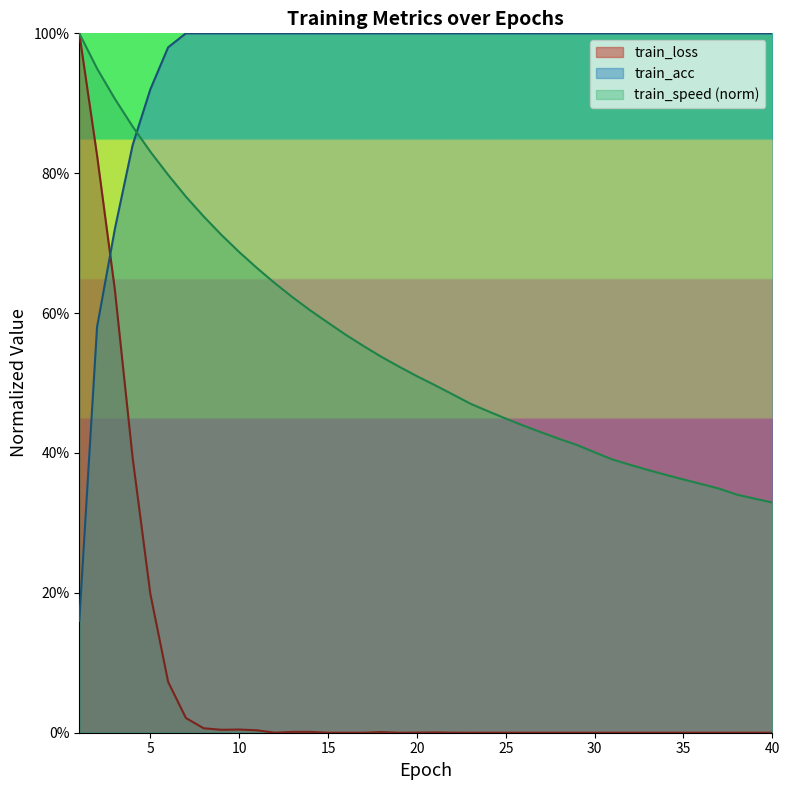

Reading left to right, list all the values displayed in this chart.

train_loss: 1=1.0	2=0.8	3=0.6	4=0.4	5=0.2	6=0.1	7=0.0	8=0.0	9=0.0	10=0.0	11=0.0	12=0.0	13=0.0	14=0.0	15=0.0	16=0.0	17=0.0	18=0.0	19=0.0	20=0.0	21=0.0	22=0.0	23=0.0	24=0.0	25=0.0	26=0.0	27=0.0	28=0.0	29=0.0	30=0.0	31=0.0	32=0.0	33=0.0	34=0.0	35=0.0	36=0.0	37=0.0	38=0.0	39=0.0	40=0.0
train_acc: 1=0.2	2=0.6	3=0.7	4=0.8	5=0.9	6=1.0	7=1.0	8=1.0	9=1.0	10=1.0	11=1.0	12=1.0	13=1.0	14=1.0	15=1.0	16=1.0	17=1.0	18=1.0	19=1.0	20=1.0	21=1.0	22=1.0	23=1.0	24=1.0	25=1.0	26=1.0	27=1.0	28=1.0	29=1.0	30=1.0	31=1.0	32=1.0	33=1.0	34=1.0	35=1.0	36=1.0	37=1.0	38=1.0	39=1.0	40=1.0
train_speed: 1=1.0	2=0.9	3=0.9	4=0.9	5=0.8	6=0.8	7=0.8	8=0.7	9=0.7	10=0.7	11=0.7	12=0.6	13=0.6	14=0.6	15=0.6	16=0.6	17=0.6	18=0.5	19=0.5	20=0.5	21=0.5	22=0.5	23=0.5	24=0.5	25=0.4	26=0.4	27=0.4	28=0.4	29=0.4	30=0.4	31=0.4	32=0.4	33=0.4	34=0.4	35=0.4	36=0.4	37=0.3	38=0.3	39=0.3	40=0.3